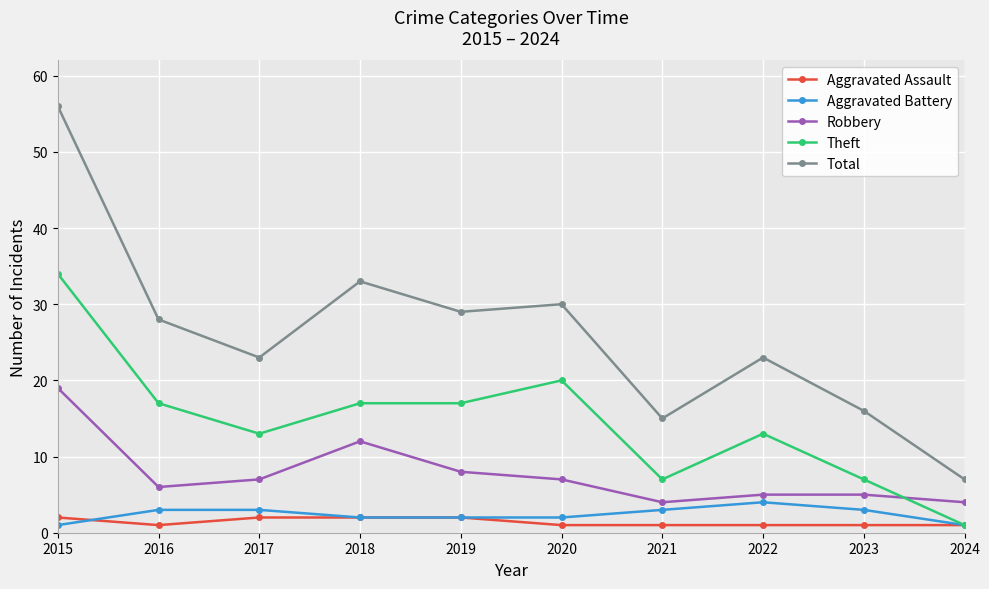

What is the value of the Aggravated Assault point at the 9th from the left?

1